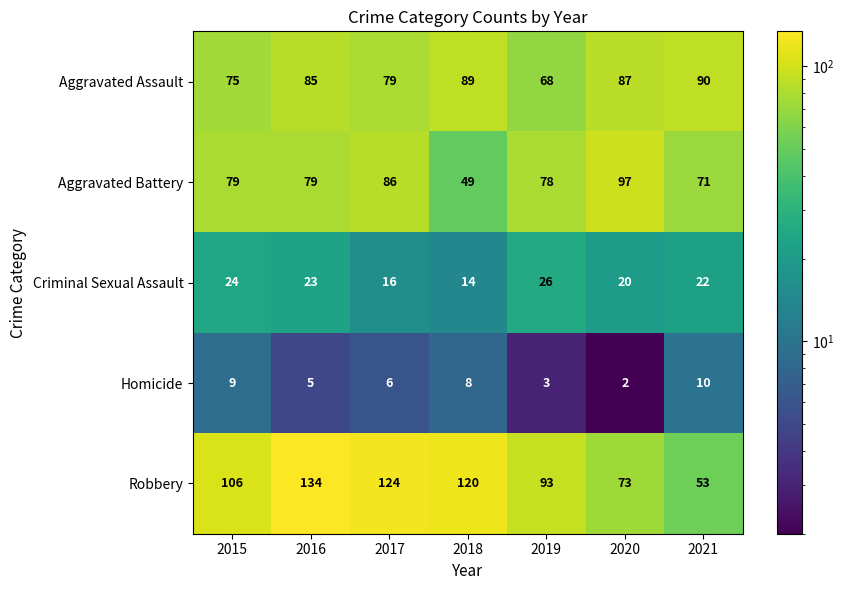

Which series has the largest total across all categories?

Robbery